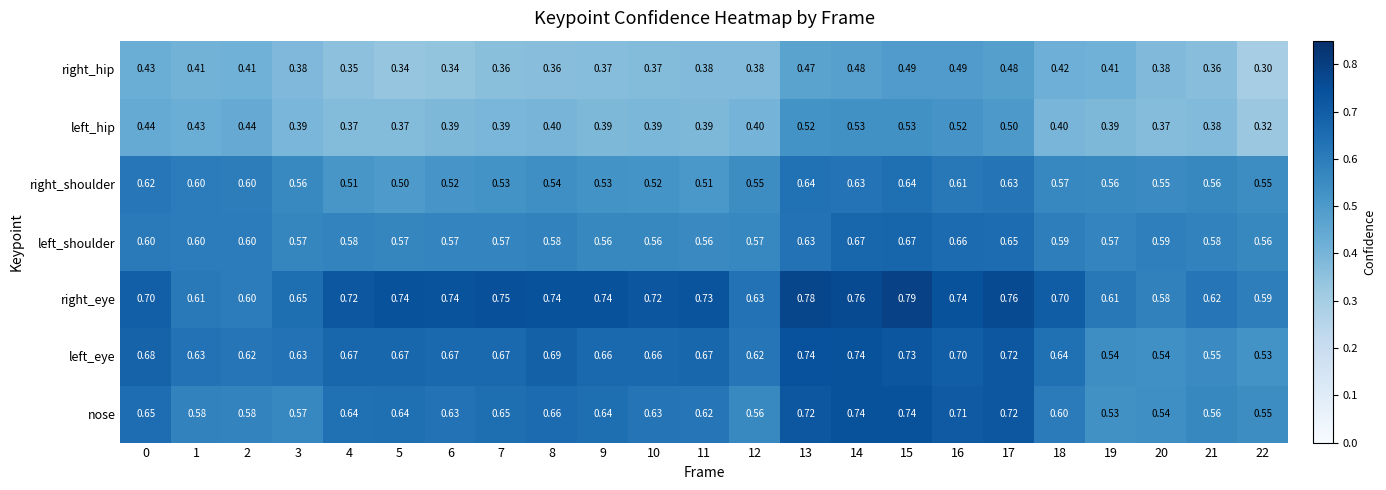

Rank the series at 12 from lowest to highest value.

right_hip, left_hip, right_shoulder, nose, left_shoulder, left_eye, right_eye